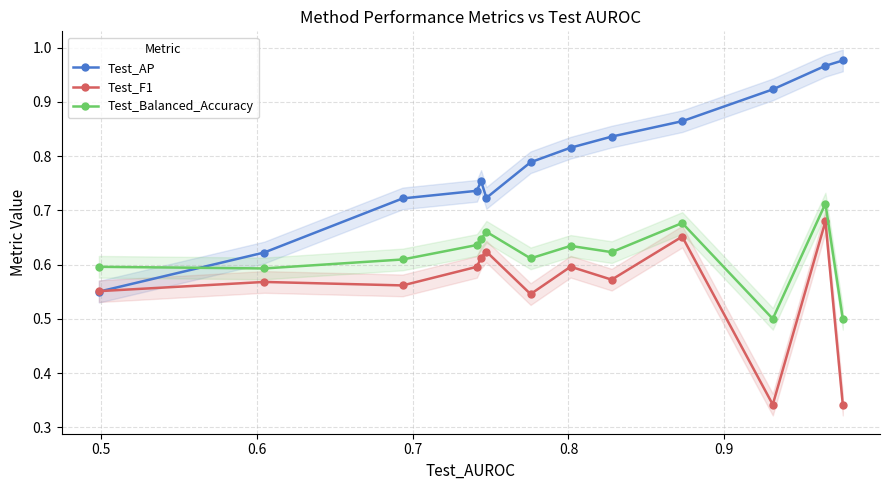

What is the difference between the maximum and minimum values in the Test_AP series?

0.4